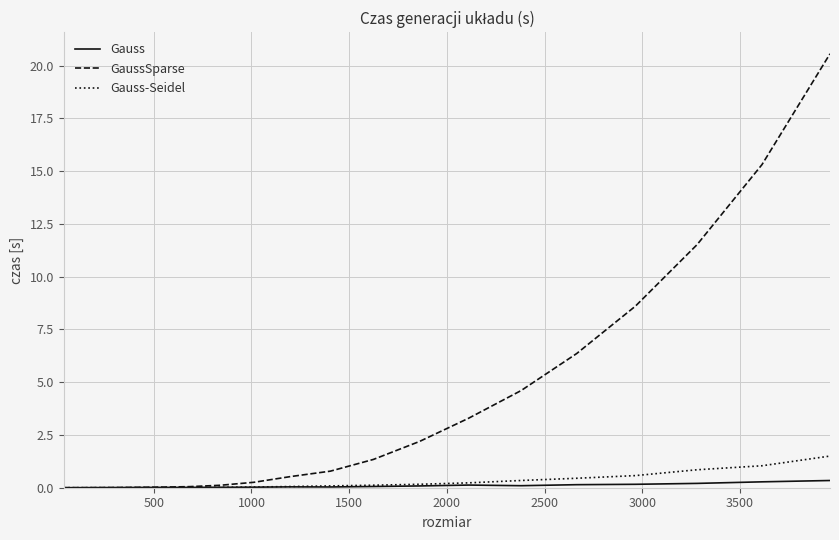

What is the difference between the second highest and second lowest values in the GaussSparse series?

15.3